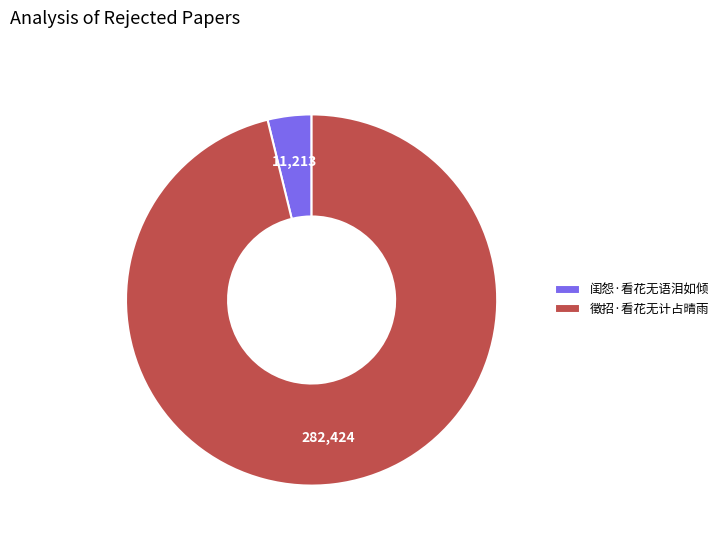

Is the sum of 闺怨·看花无语泪如倾 and 徵招·看花无计占晴雨 greater than half?

Yes